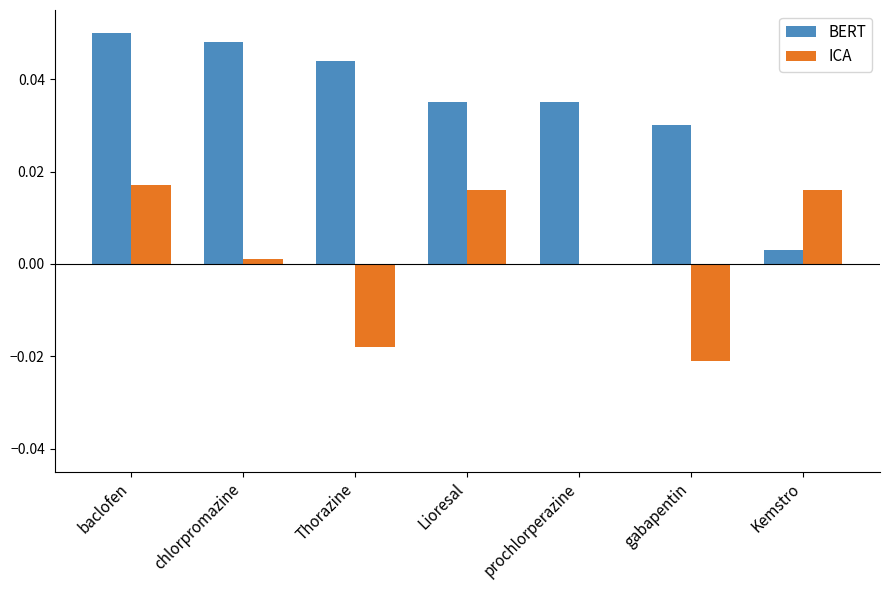

Is the value of BERT at Lioresal greater than the value of ICA at baclofen?

Yes